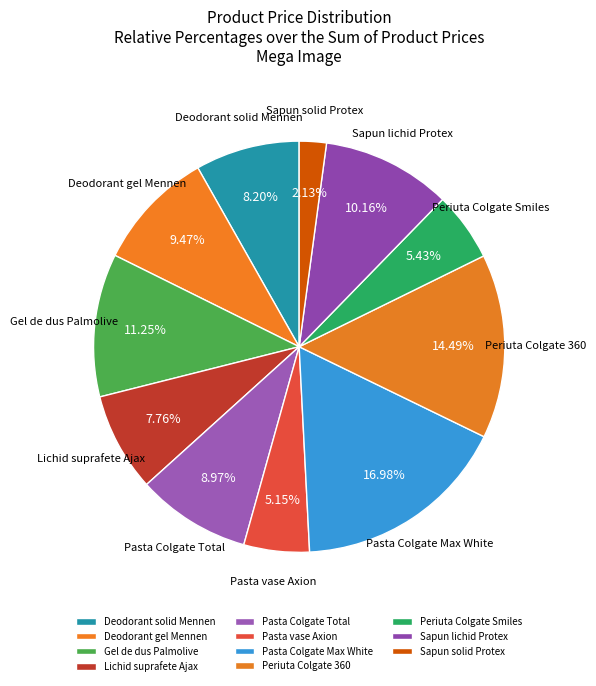

Is there a majority slice in this chart?

No